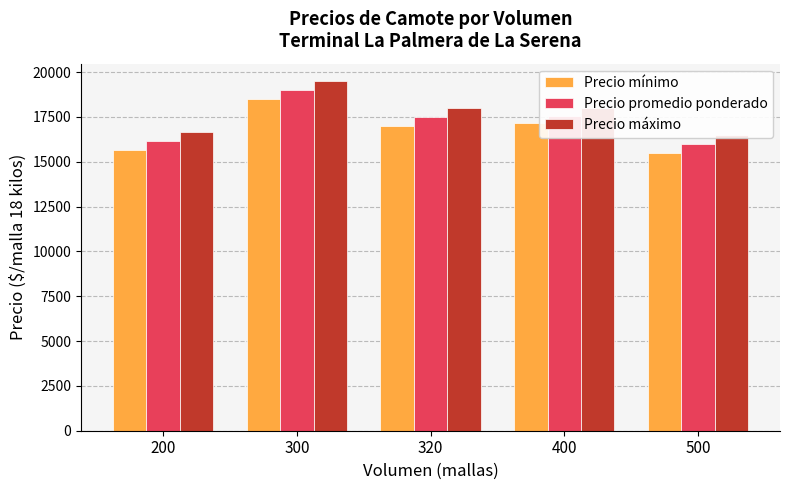

Rank the categories by Precio máximo value from lowest to highest.

500, 200, 320, 400, 300